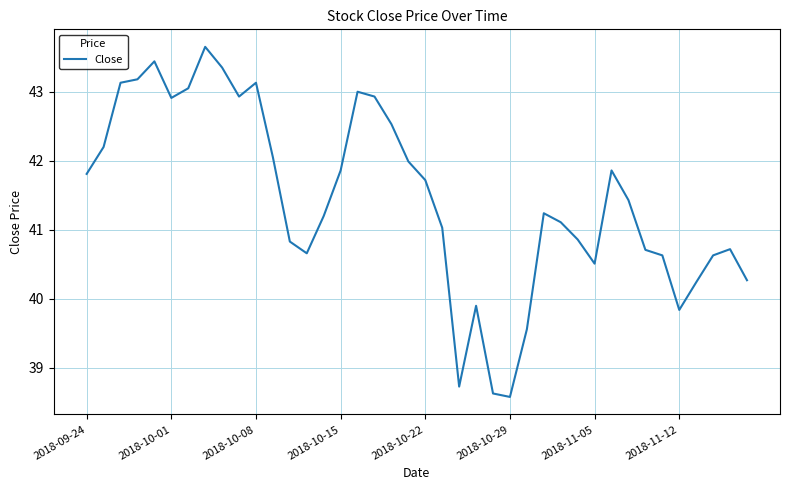

What is the minimum value shown in the chart?

38.6